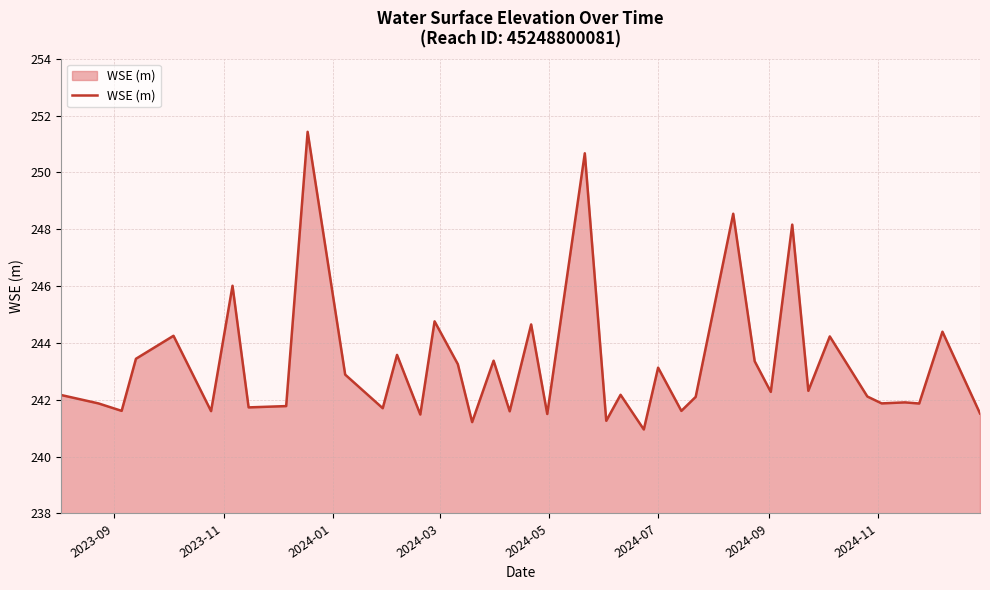

What is the smallest value displayed?

241.0